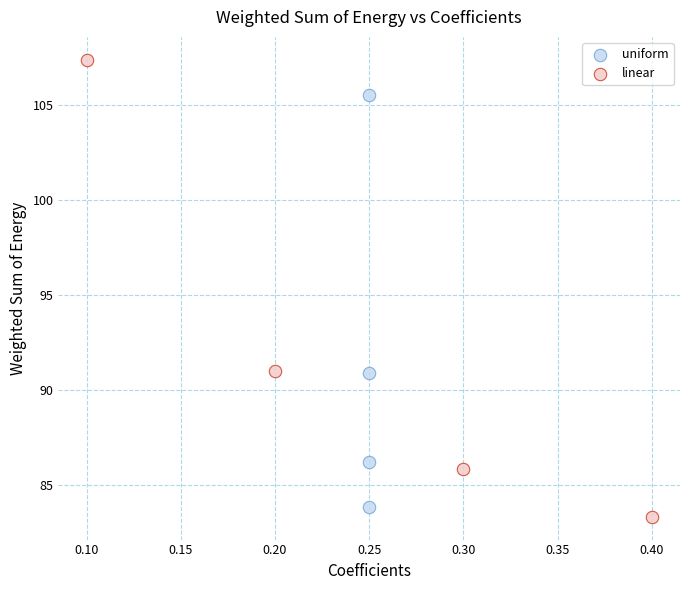

Which series has the largest Y range (max minus min)?

linear